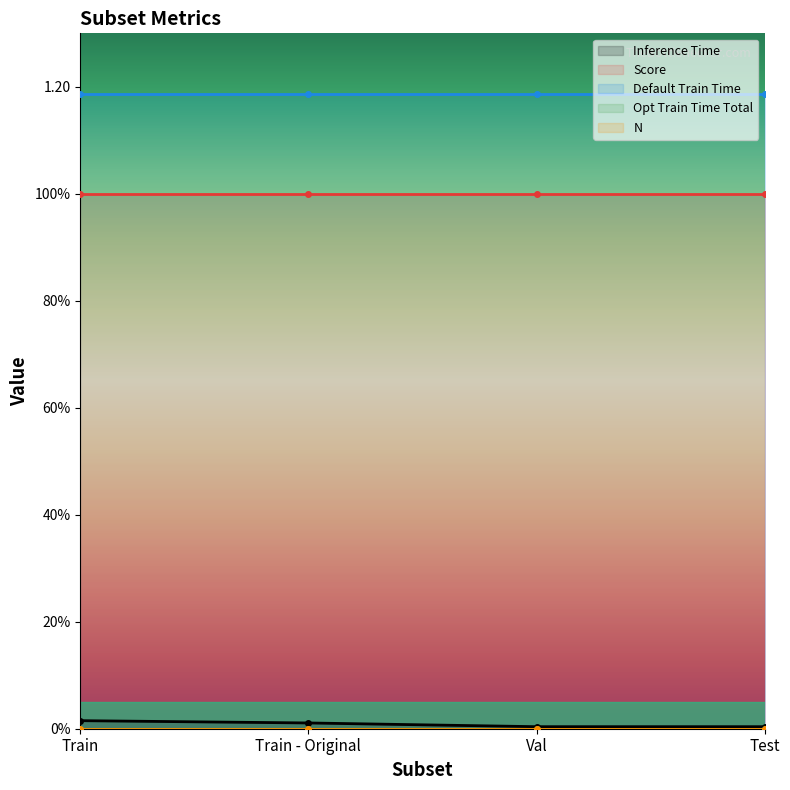

True or false: Score has more than 0 points higher than both neighbors.

False